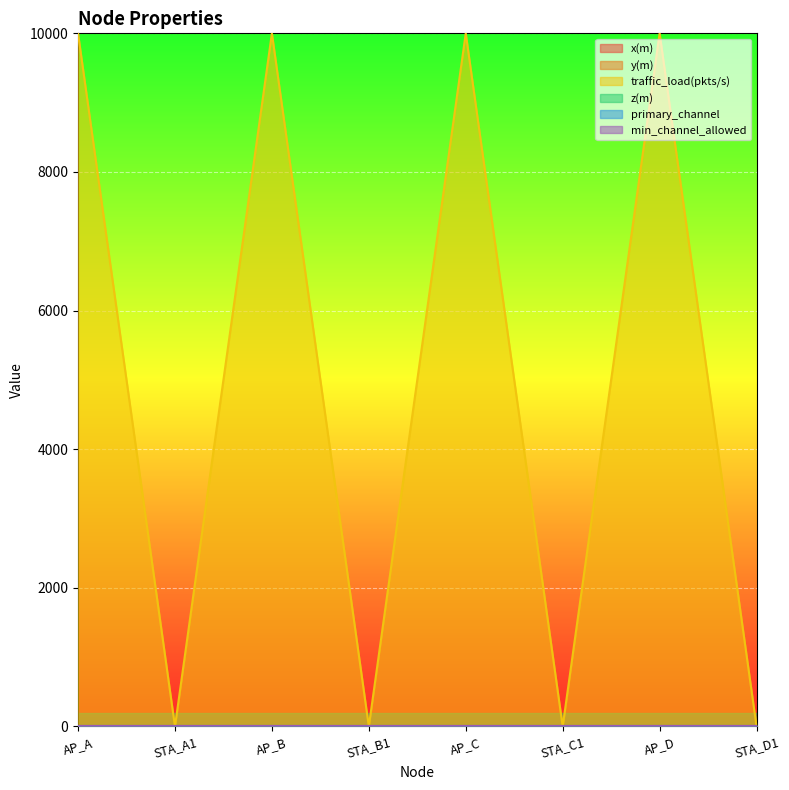

In traffic_load(pkts/s), how many points are lower than both neighbors (excluding endpoints)?

3